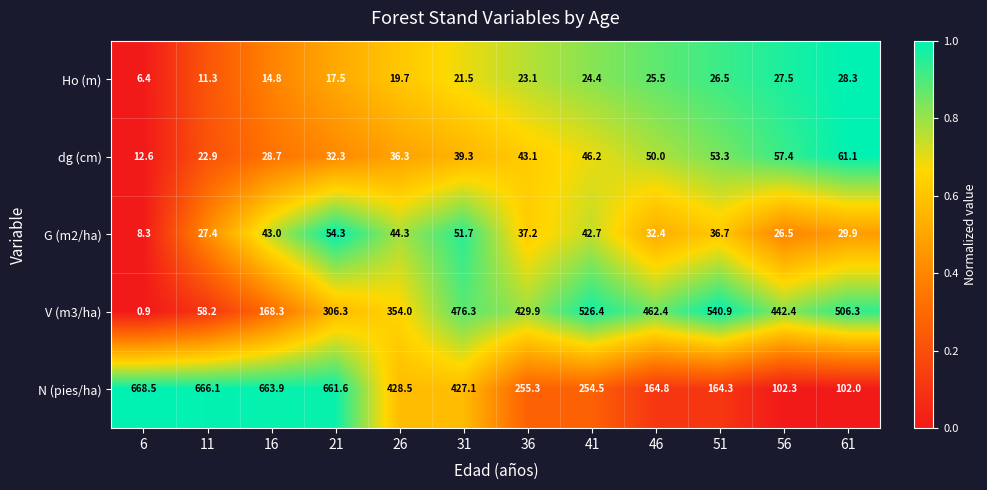

List the labels in order of G (m2/ha) value, largest first.

21, 31, 26, 16, 41, 36, 51, 46, 61, 11, 56, 6